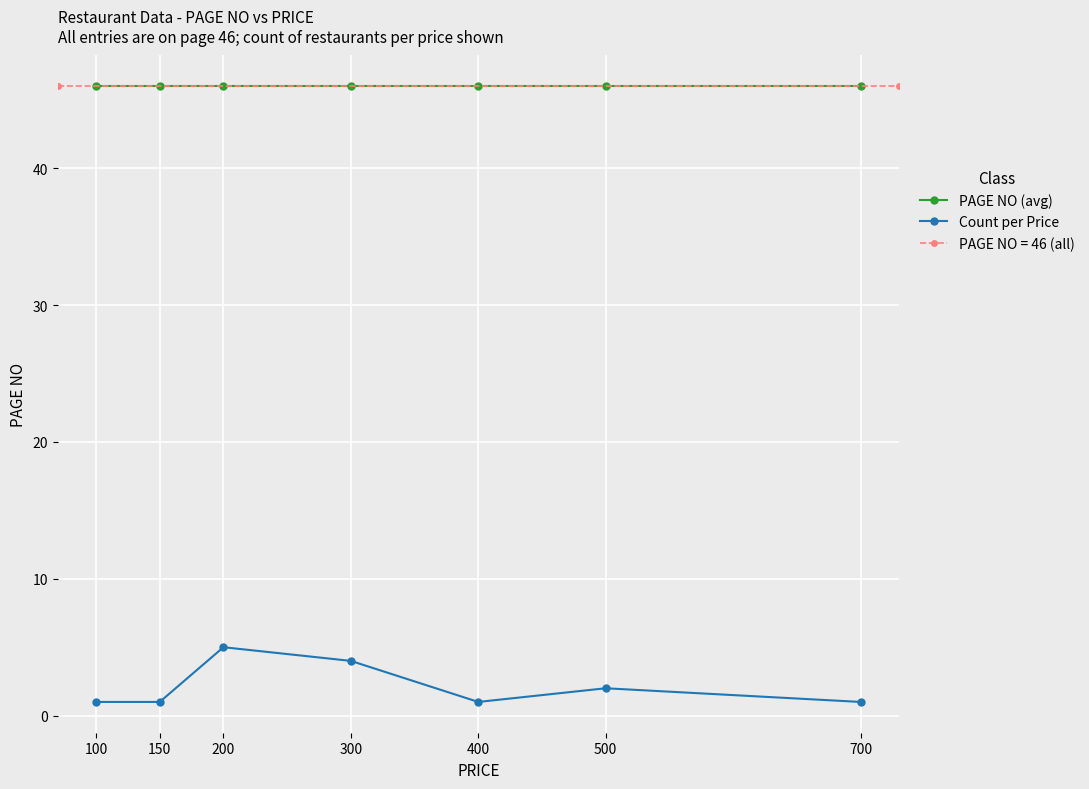

What is the minimum value for Count per Price?

1